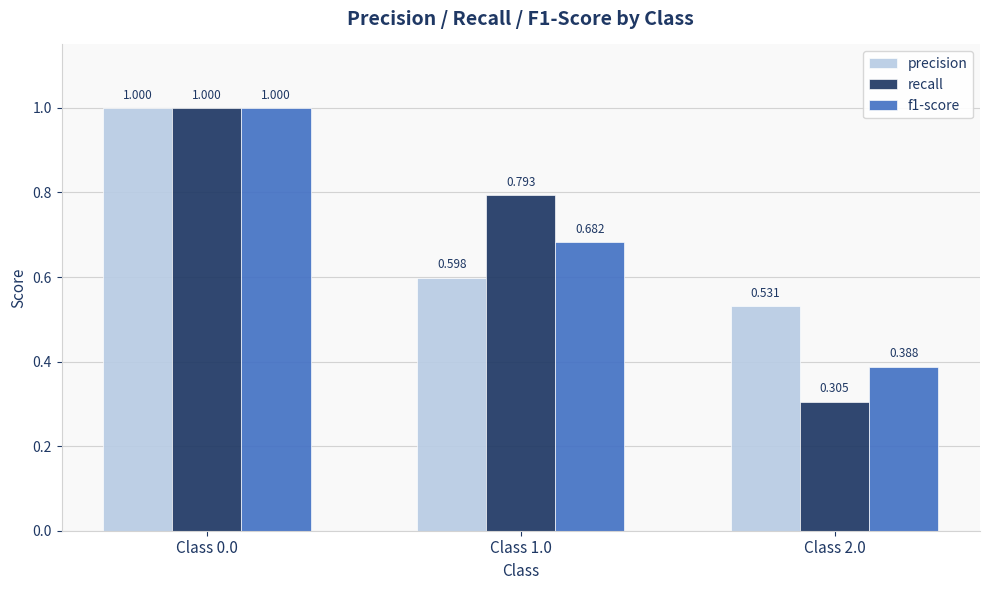

How many bars are there in each group?

3